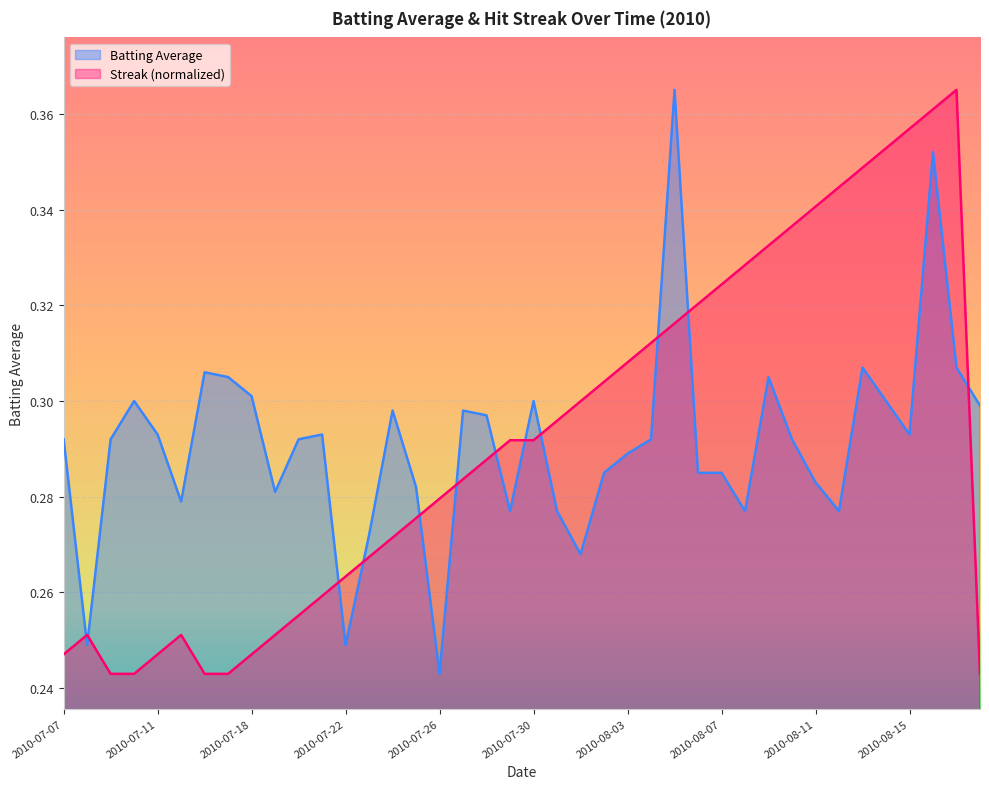

At 2010-08-03, list the series in order from largest to smallest.

Streak (normalized), Batting Average